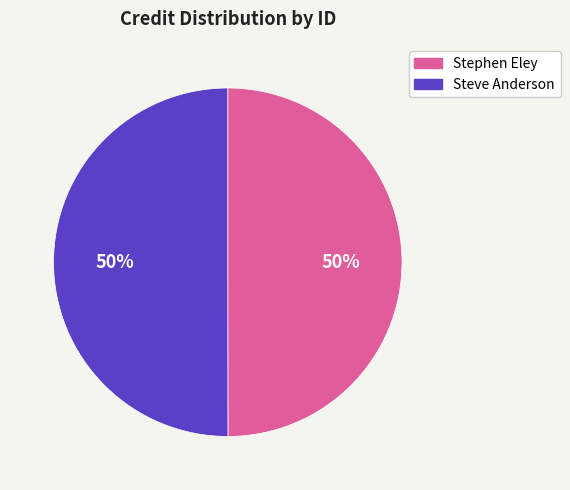

To the nearest percent, what portion does Stephen Eley represent?

50%